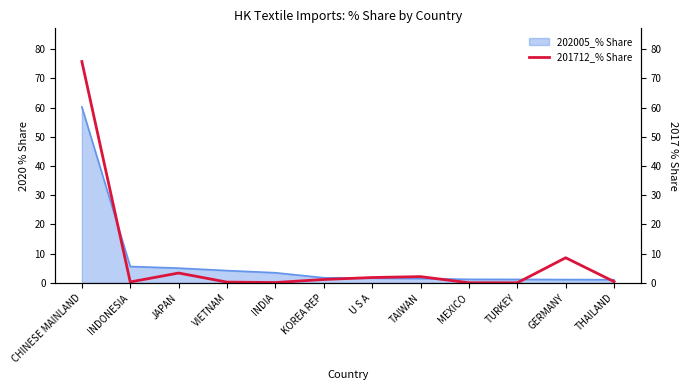

What is the label of the 5th point from the right?

TAIWAN